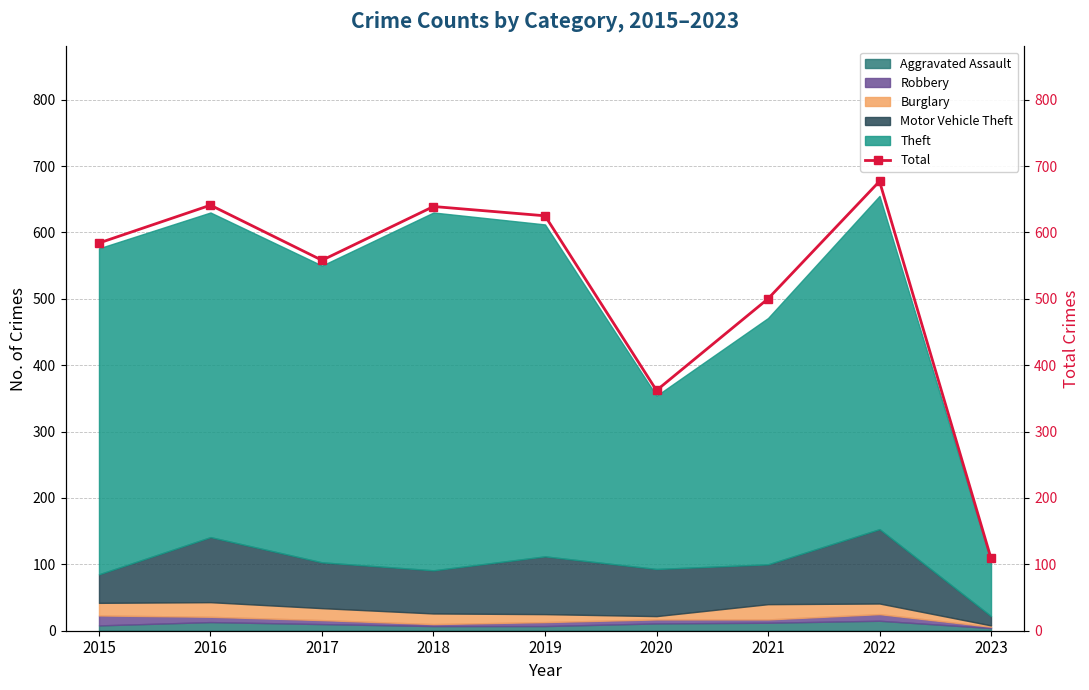

The chart shows a value of 1103 at 2016. True or false?

False